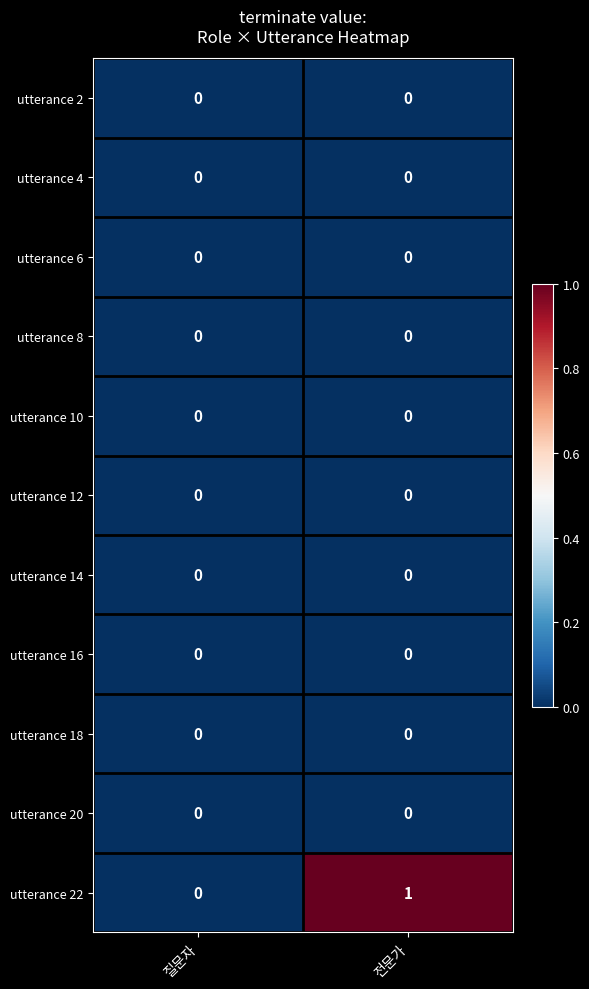

Which series has the largest total across all categories?

utterance 22